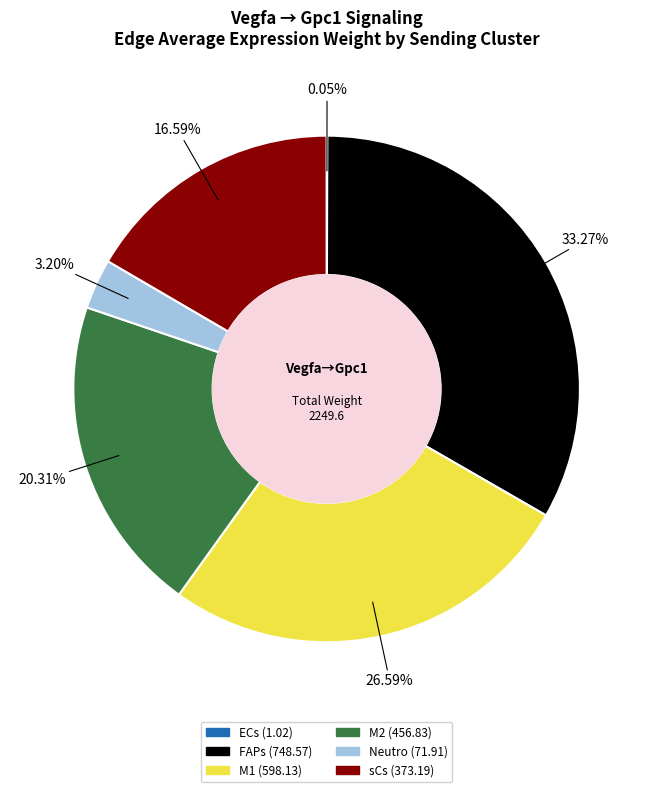

What is the largest slice in the pie chart?

FAPs